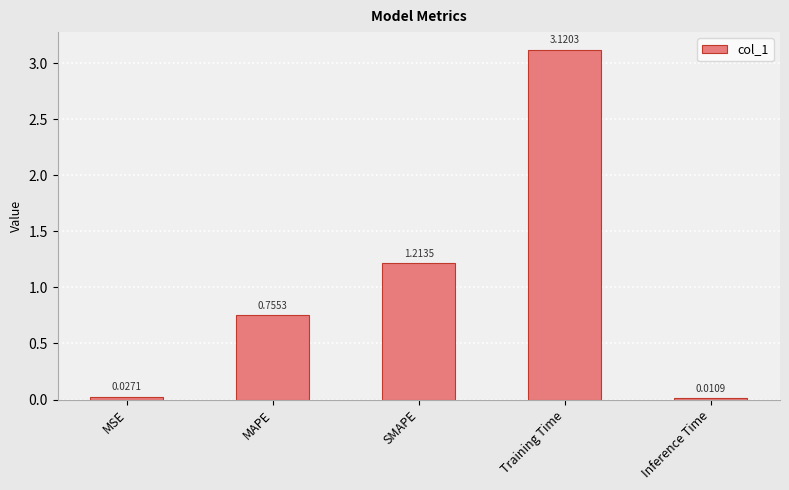

Which label corresponds to the largest value in the chart?

Training Time